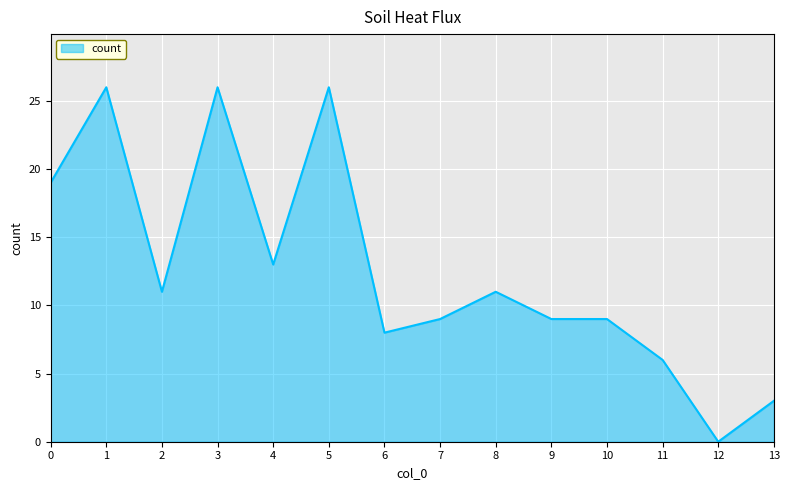

Reading left to right, list all the values displayed in this chart.

19	26	11	26	13	26	8	9	11	9	9	6	0	3